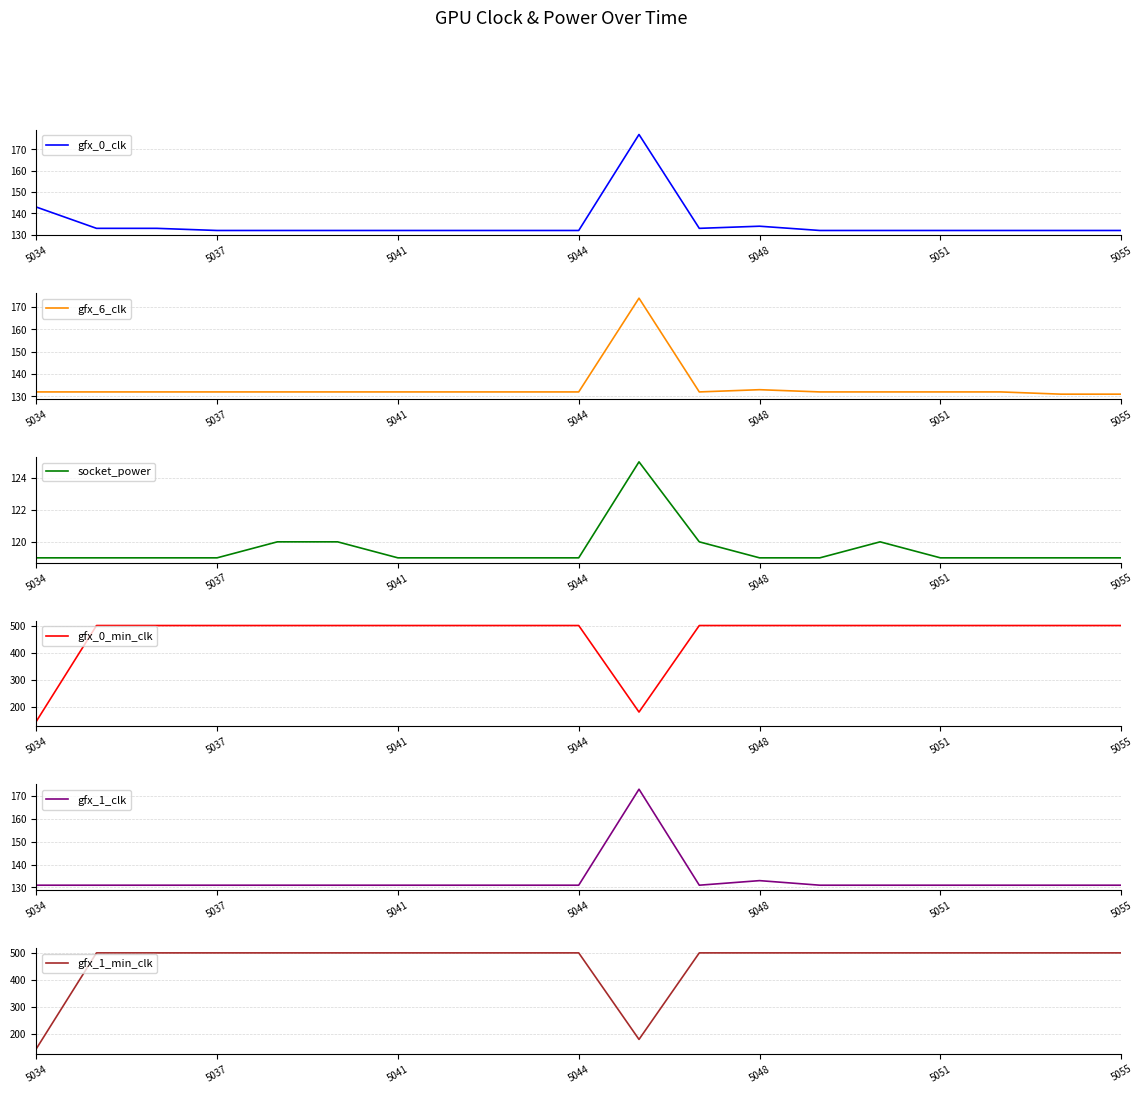

Between 5055 and 14, which is larger?

5055